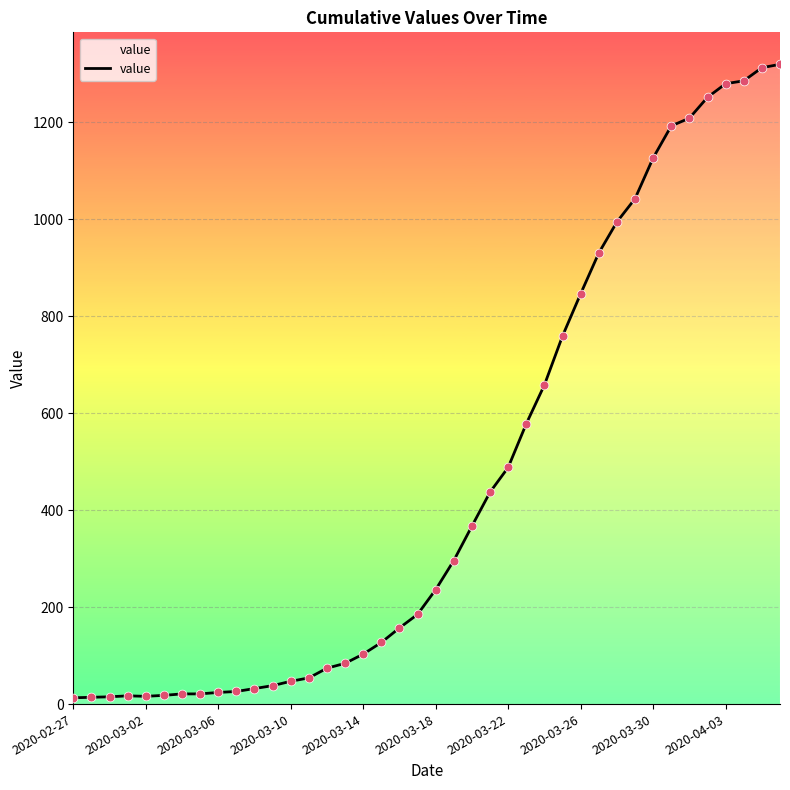

What is the maximum value shown in the chart?

1319